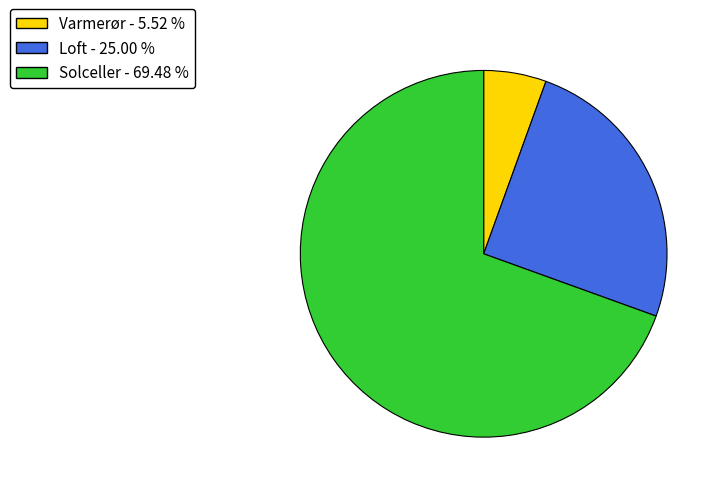

What is the ratio of the value at Loft to the value at Varmerør?

4.5